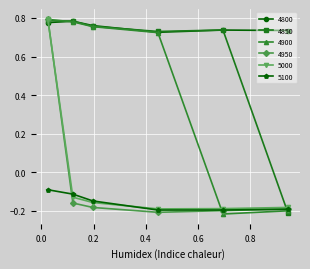

How many times do 5100 and 4850 cross each other?

1